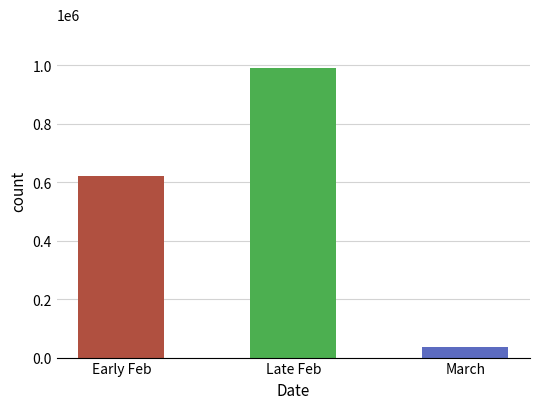

List the labels in order of value, largest first.

Late Feb, Early Feb, March